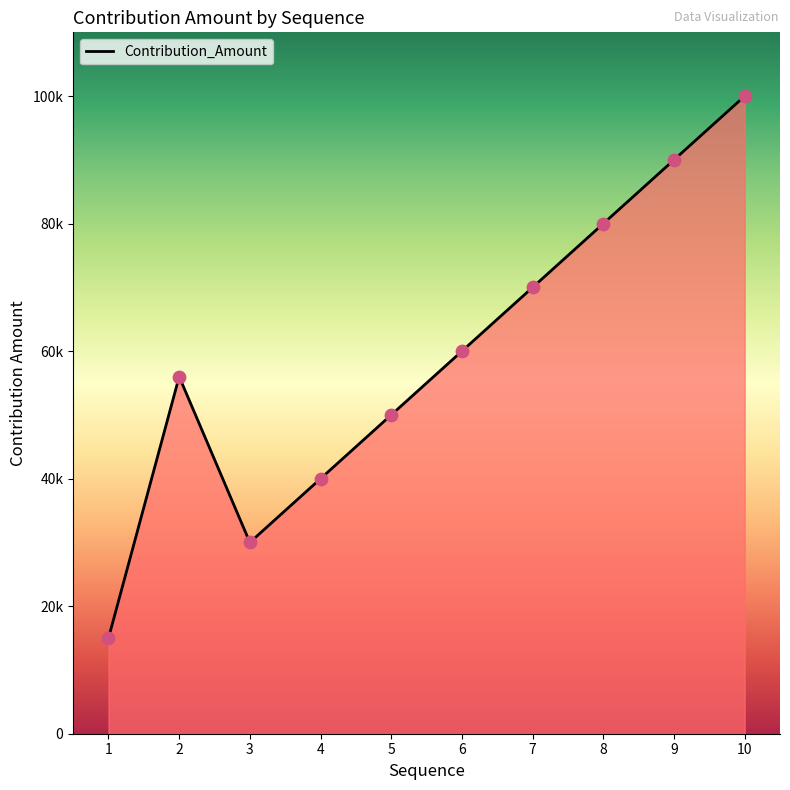

Between 1 and 7, which is larger?

7